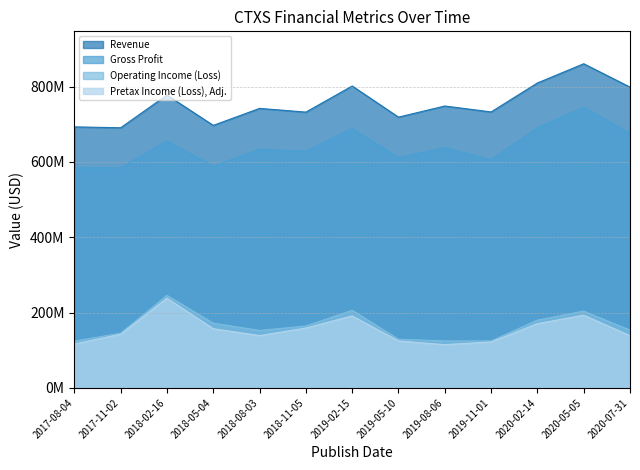

What is the sum of the Gross Profit values at 2017-08-04 and 2019-02-15?

1272934000